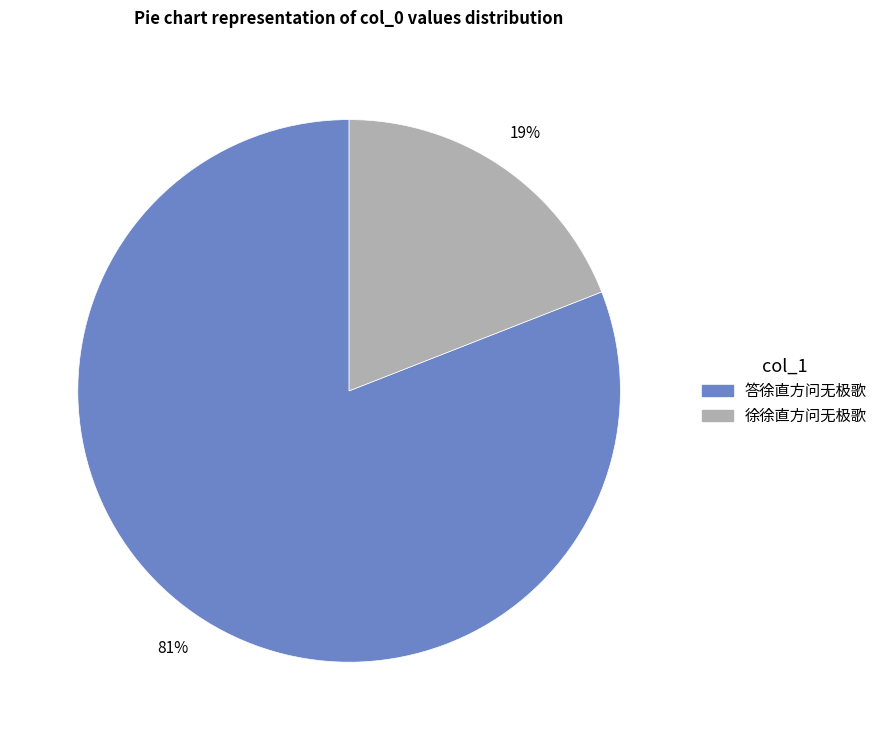

Do 徐徐直方问无极歌 and 答徐直方问无极歌 together represent more than half of the pie?

Yes